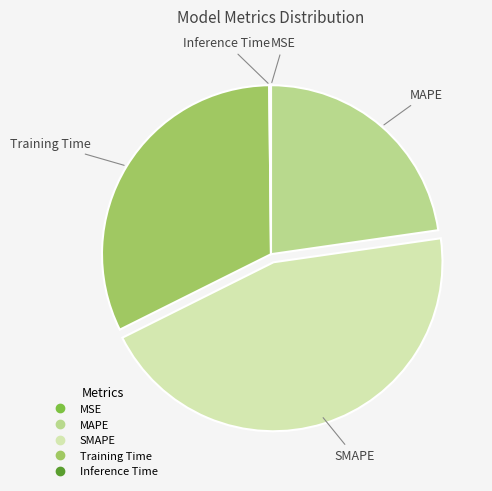

Combined, do SMAPE and Training Time account for over 50%?

Yes